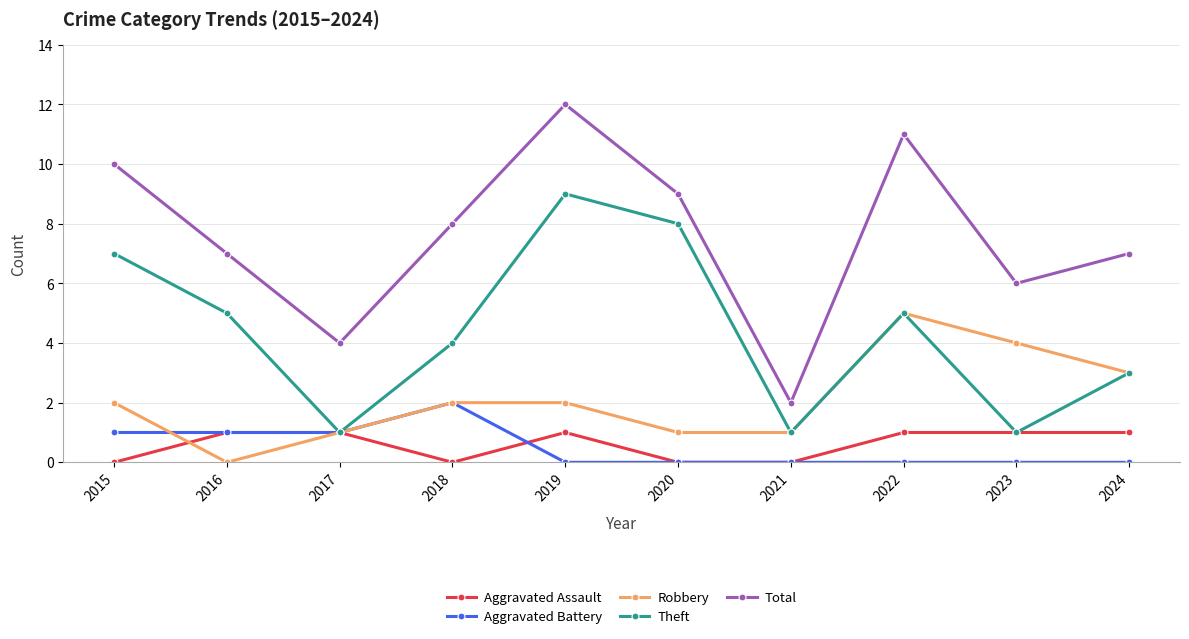

What is the value of the Theft point at the 4th from the left?

4